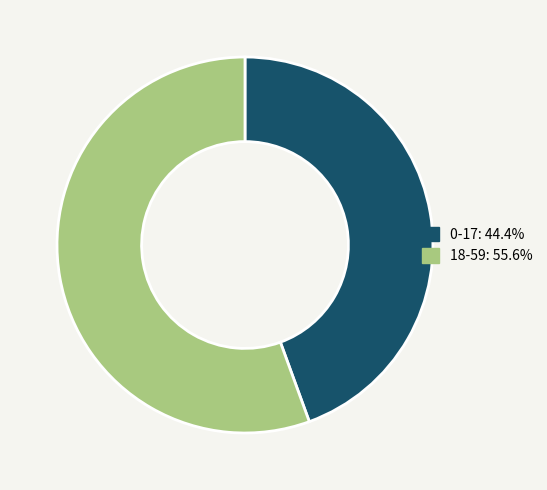

Combined, do 18-59 and 0-17 account for over 50%?

Yes